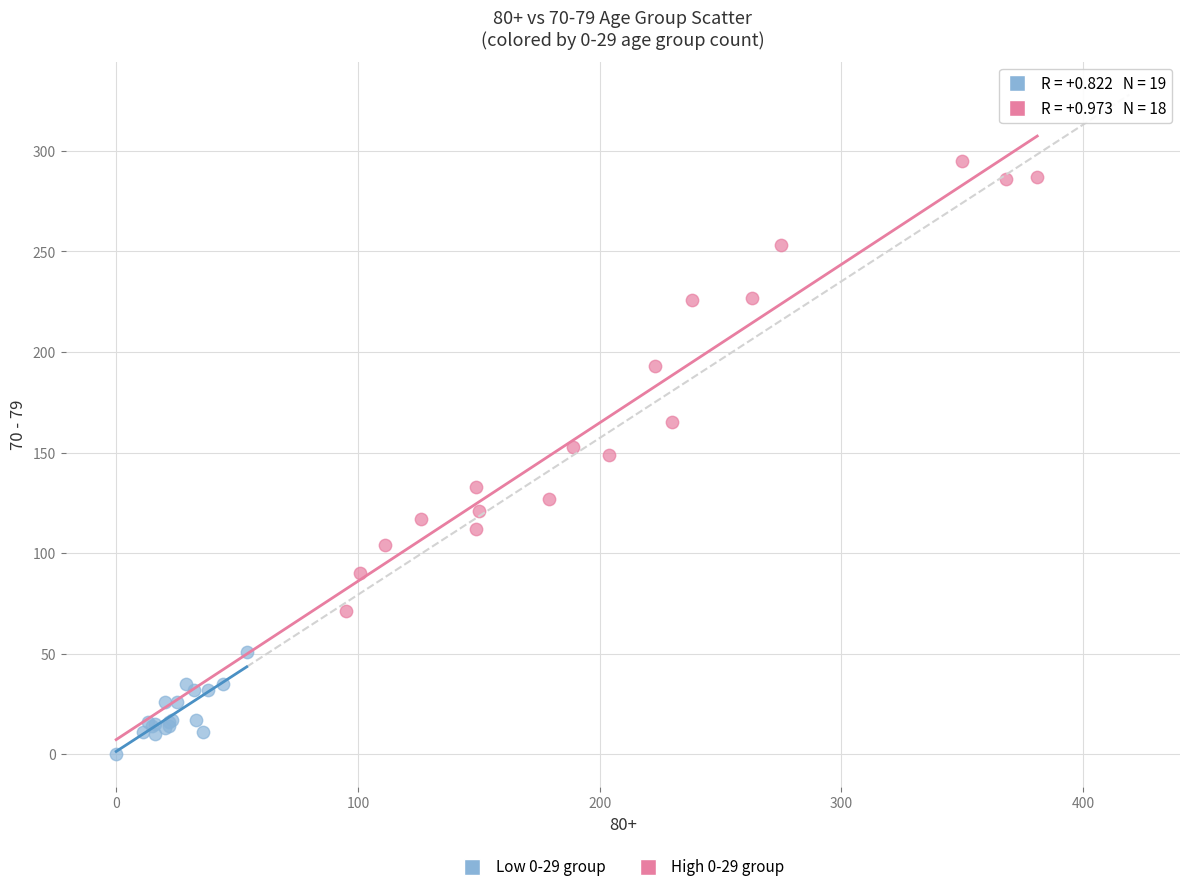

Which series contains the highest Y value?

High 0-29 group